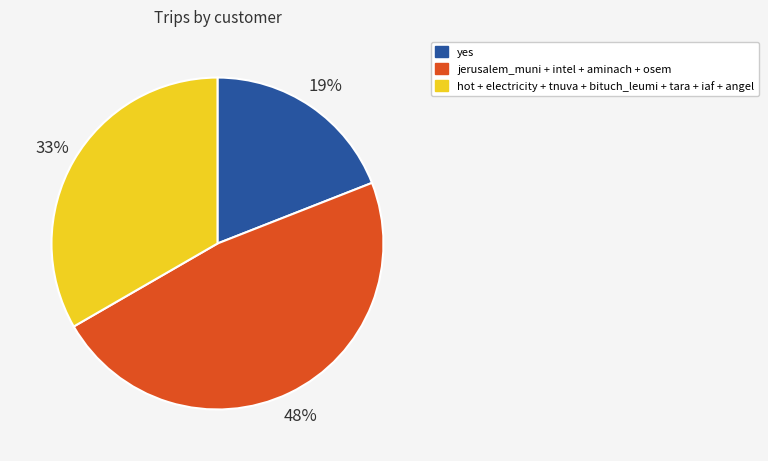

To the nearest percent, what is the average slice percentage?

33%